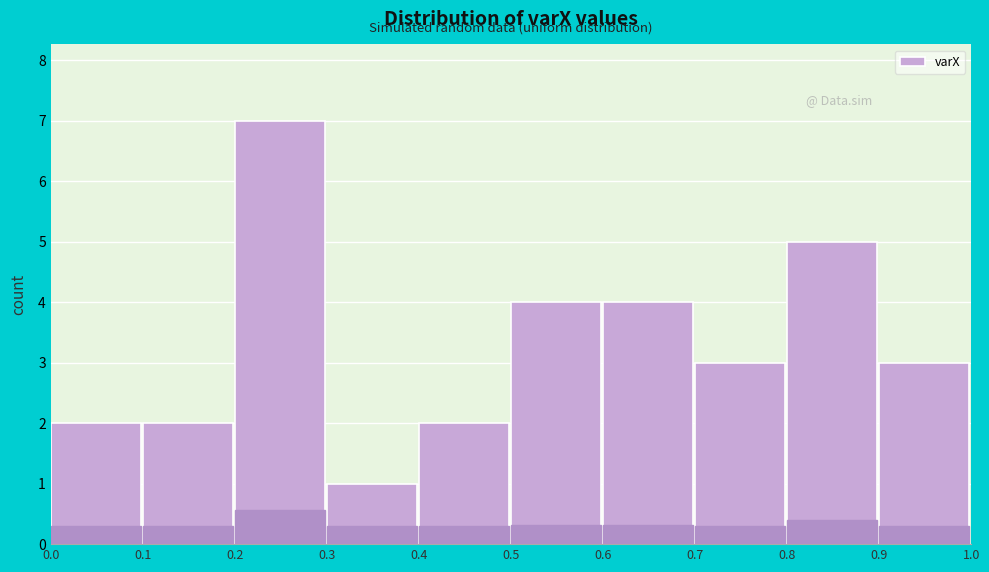

Reading left to right, transcribe all the data shown in this chart.

0.0=2	0.1=2	0.2=7	0.3=1	0.4=2	0.5=4	0.6=4	0.7=3	0.8=5	0.9=3